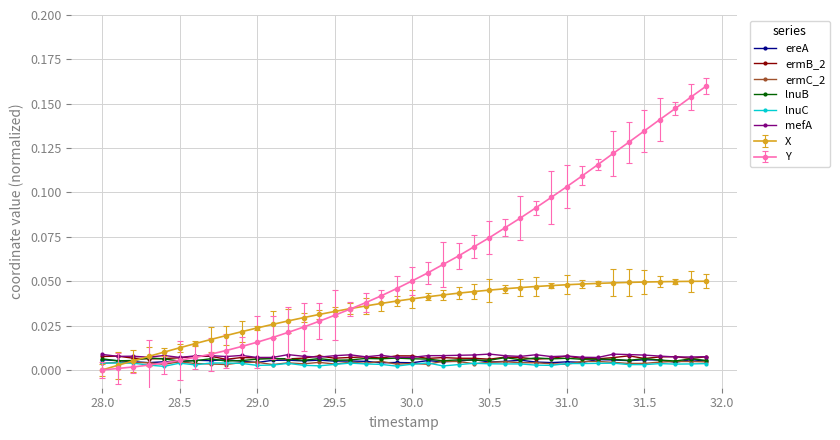

True or false: ereA has more than 0 points higher than both neighbors.

True